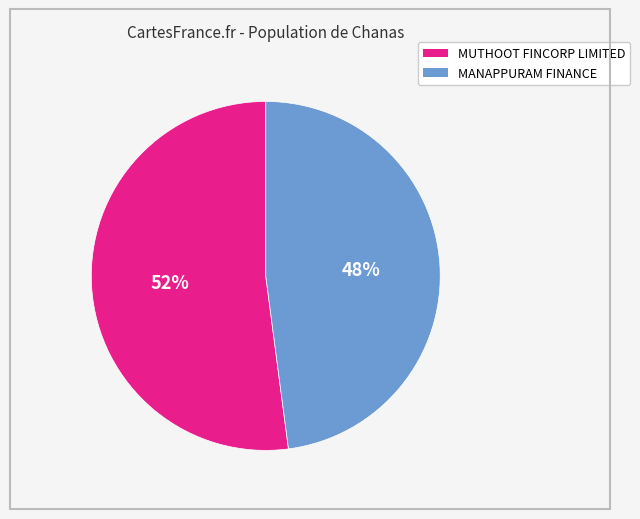

To the nearest percent, what is the difference between the largest and smallest slice percentages?

4%